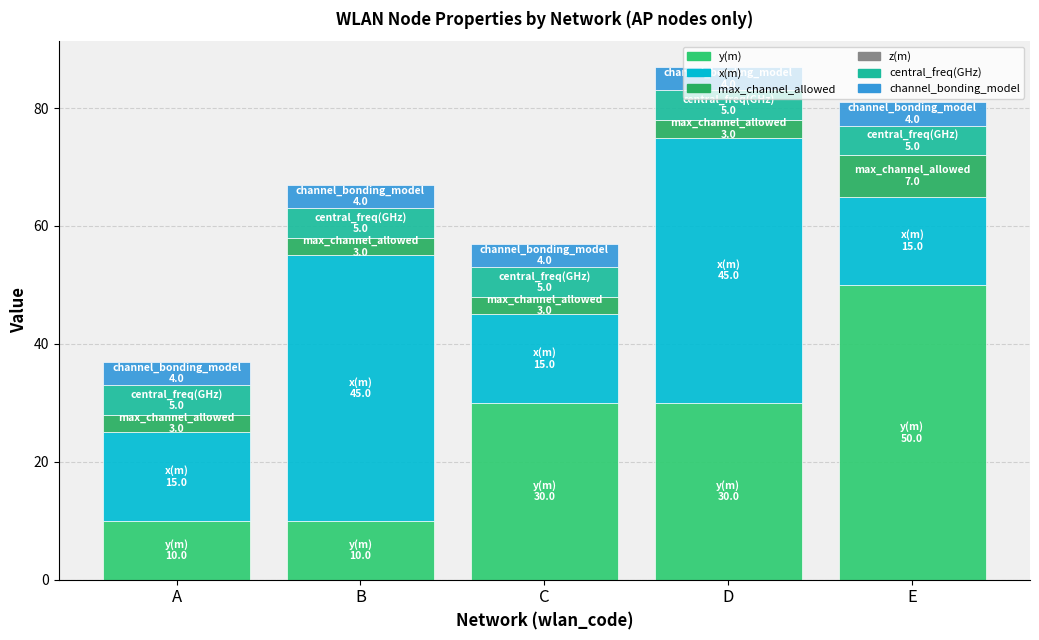

Does the chart contain stacked bars?

Yes